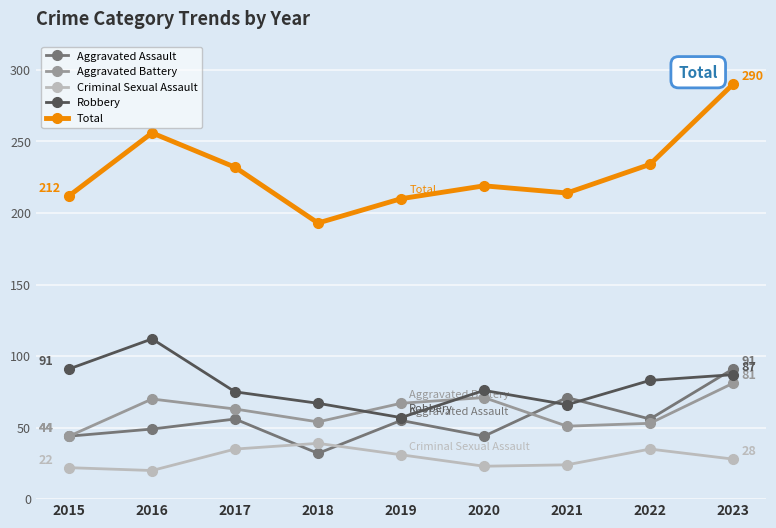

How many series are shown in this chart?

5